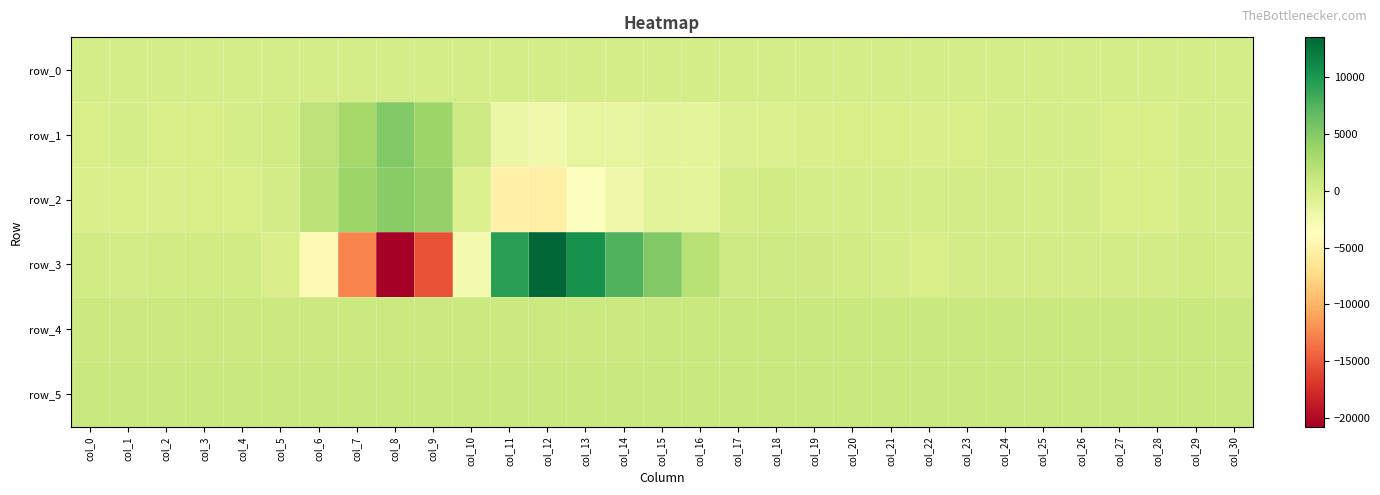

How many values in the row_1 series are below -57?

15